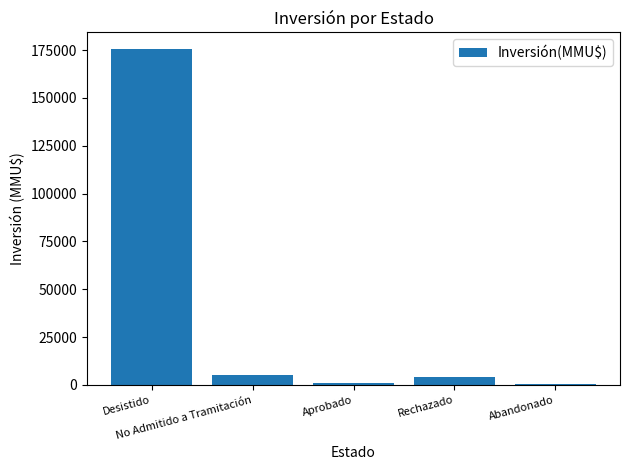

What is the greatest value displayed?

175418